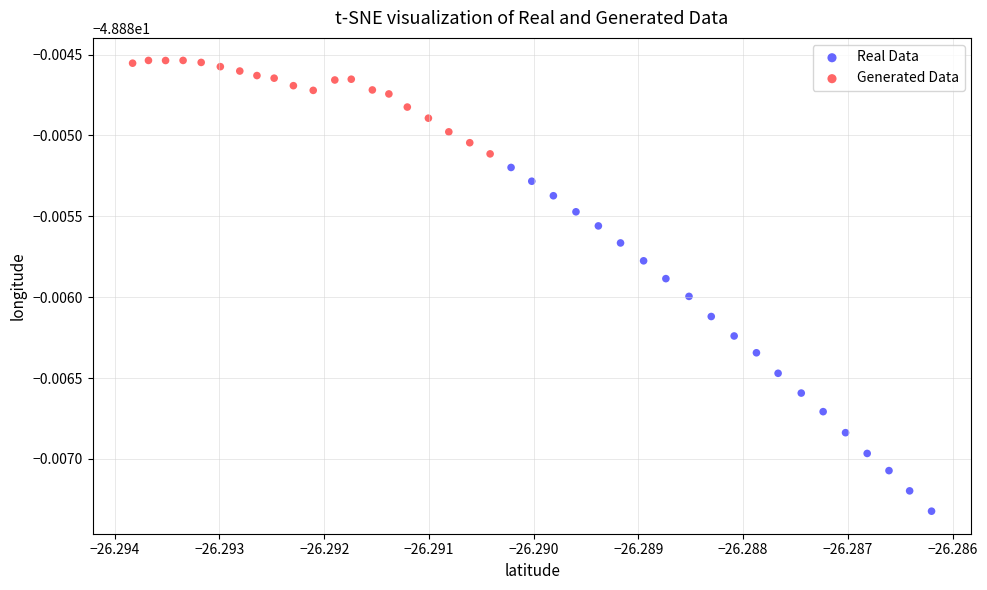

Which series reaches the maximum Y coordinate?

Generated Data